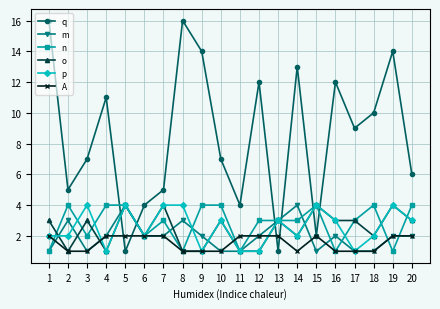

Read the n value at 17.

3